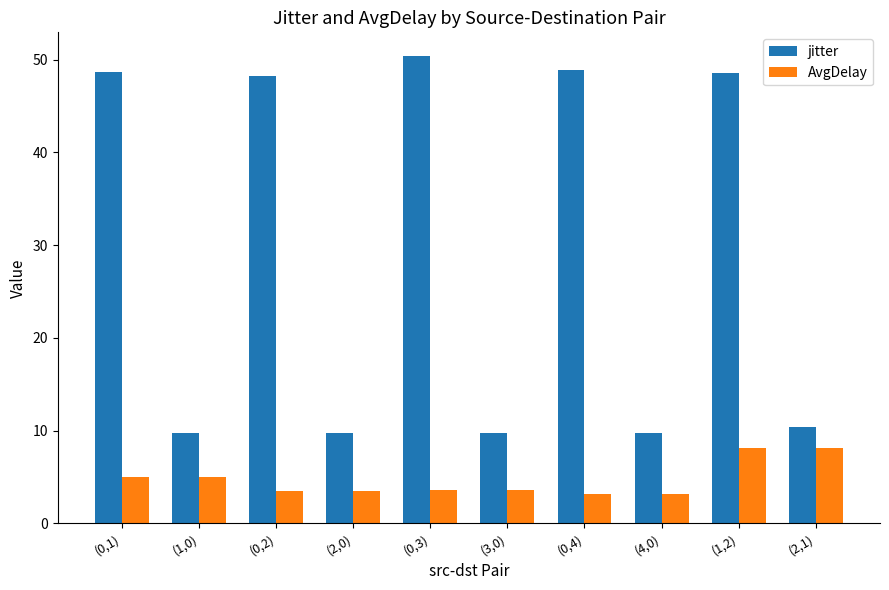

Reading left to right, transcribe all the data shown in this chart.

jitter: (0,1)=48.7	(1,0)=9.7	(0,2)=48.2	(2,0)=9.7	(0,3)=50.4	(3,0)=9.7	(0,4)=48.9	(4,0)=9.8	(1,2)=48.5	(2,1)=10.4
AvgDelay: (0,1)=5.0	(1,0)=5.0	(0,2)=3.5	(2,0)=3.5	(0,3)=3.6	(3,0)=3.6	(0,4)=3.2	(4,0)=3.2	(1,2)=8.2	(2,1)=8.2